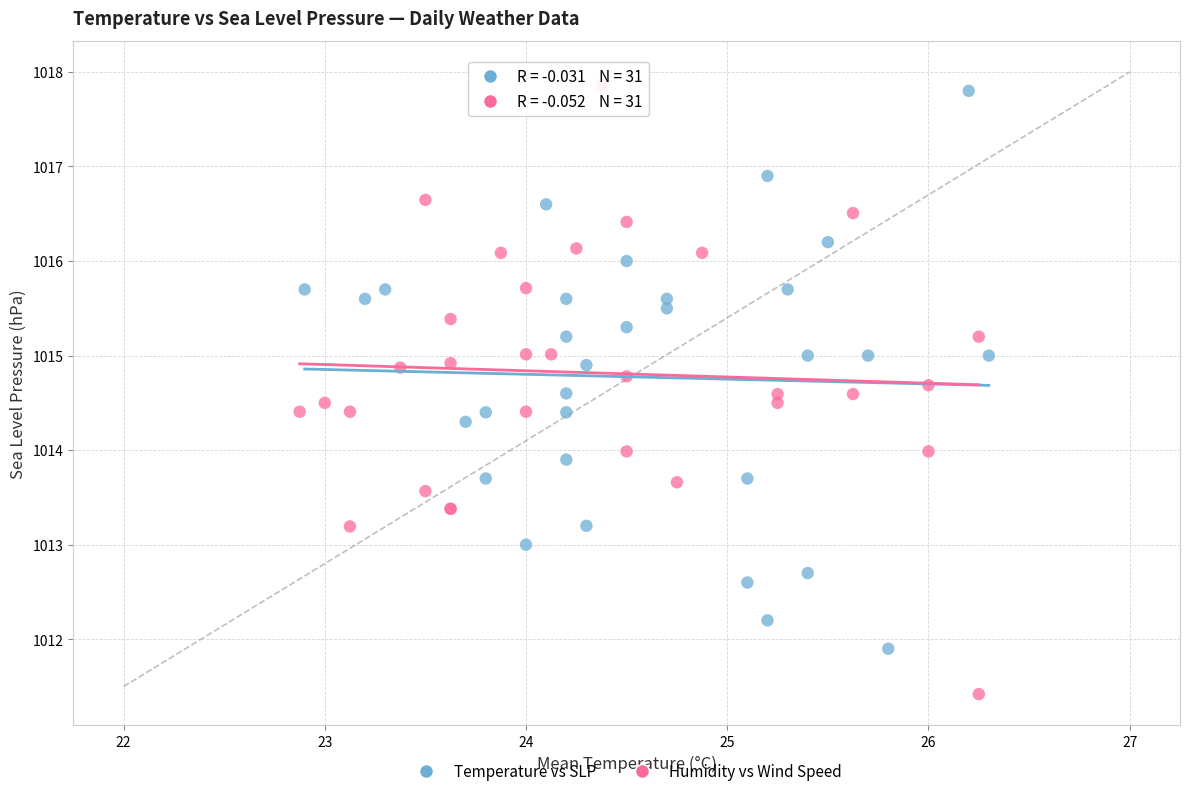

Which series has the largest Y range (max minus min)?

Humidity vs Wind Speed